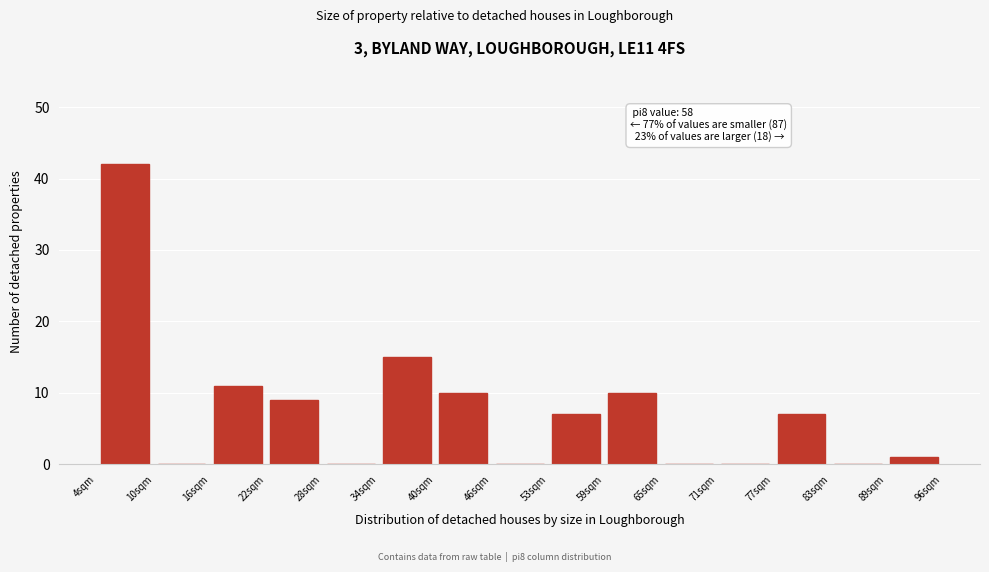

Which range on the x-axis has the tallest bar?

4 to 10